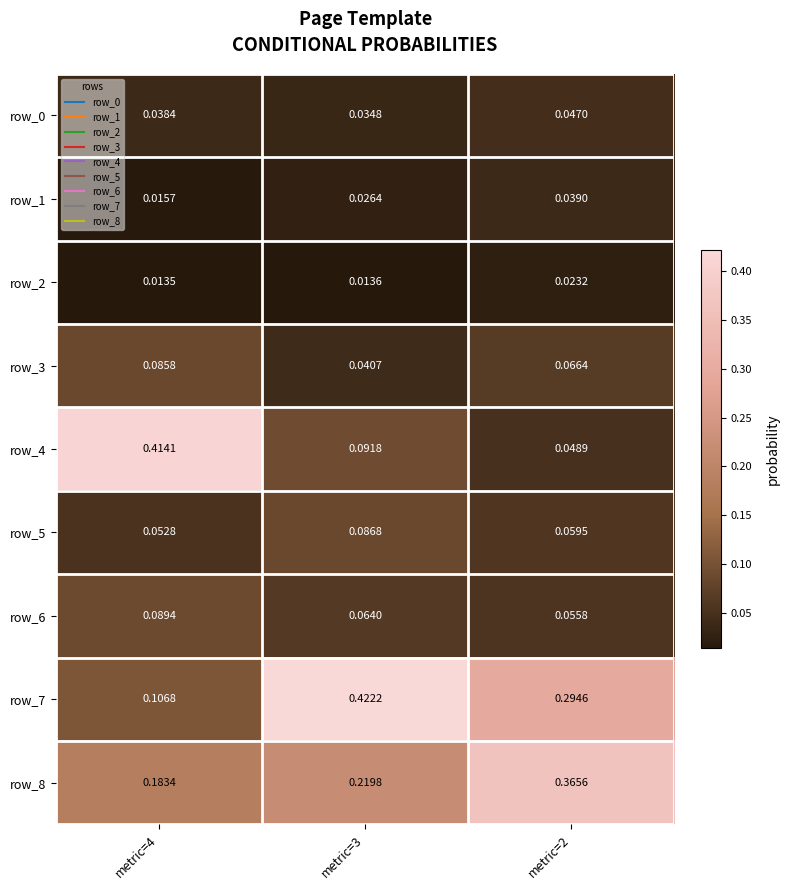

Is the value of row_1 at metric=2 greater than the value of row_4 at metric=3?

No